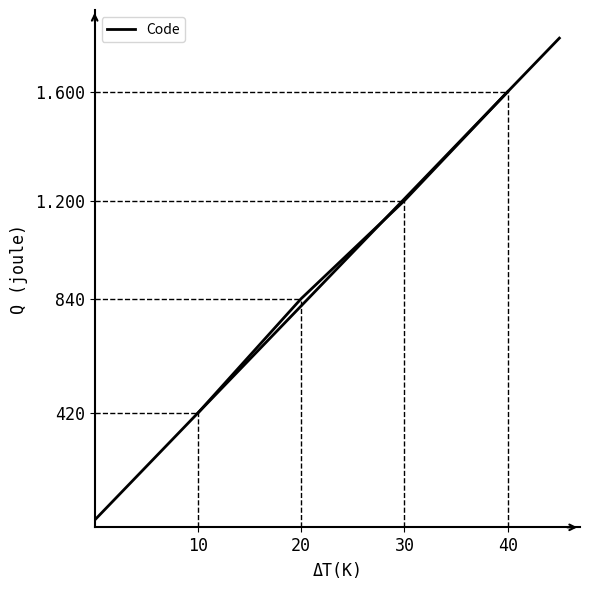

At which category does the chart reach its minimum across all series?

10